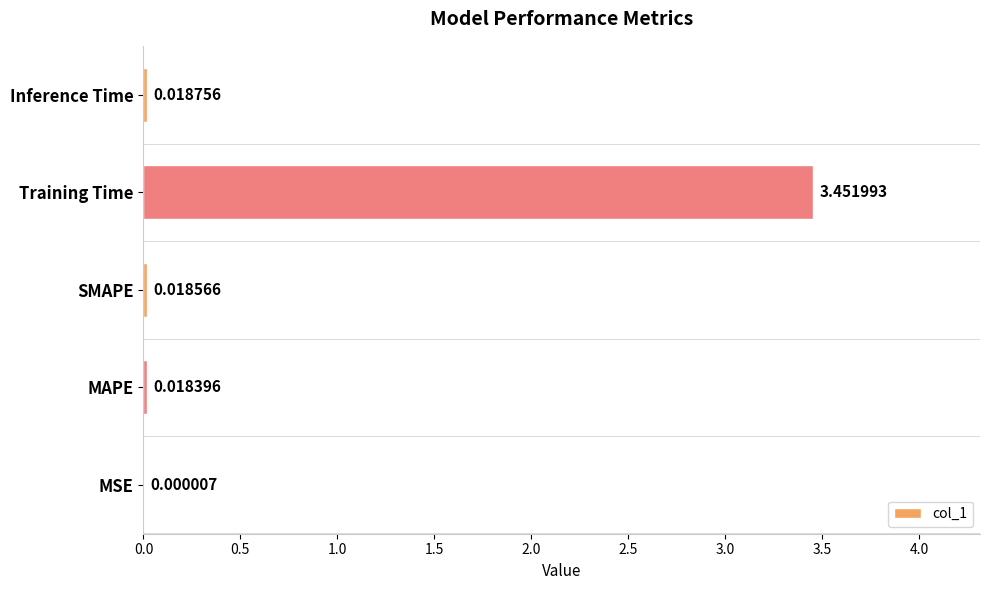

Which category has the highest value across all series?

Training Time